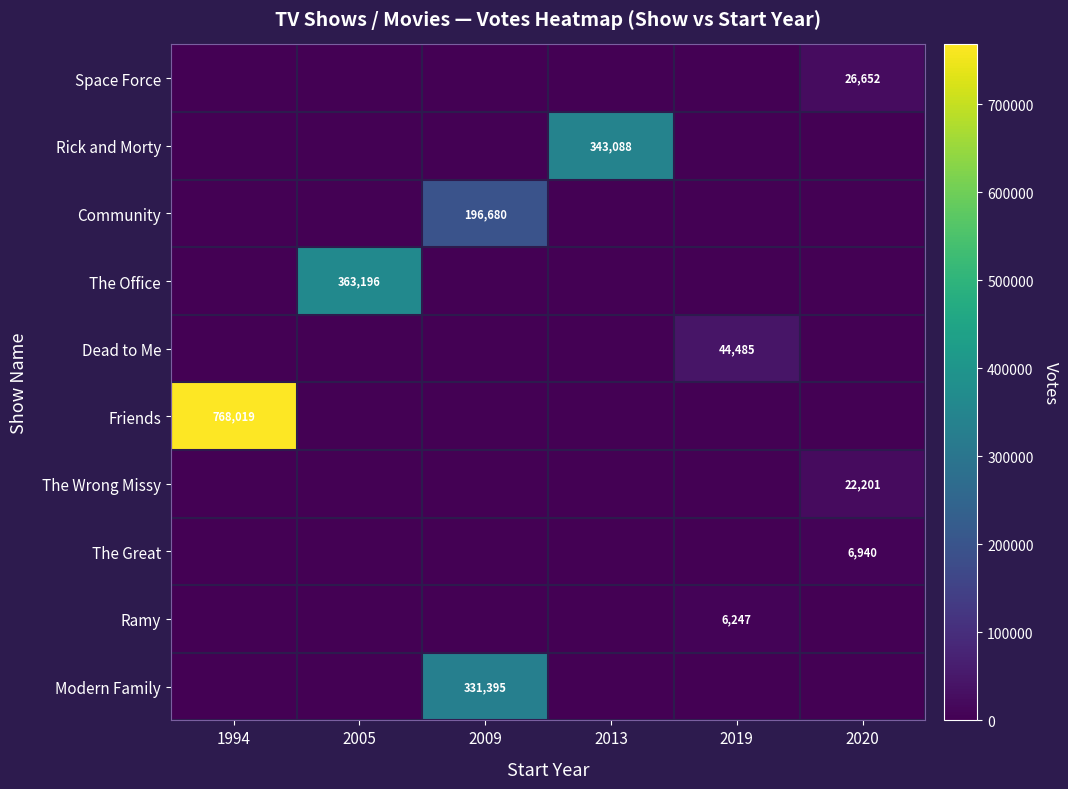

Which has a higher value, 2009 or 2005?

2009